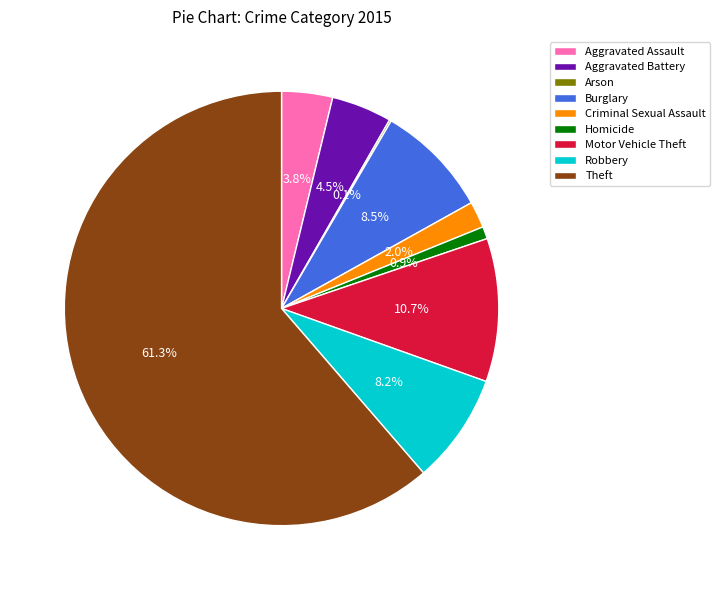

Combined, what portion of the pie is Motor Vehicle Theft and Aggravated Battery?

15.2%